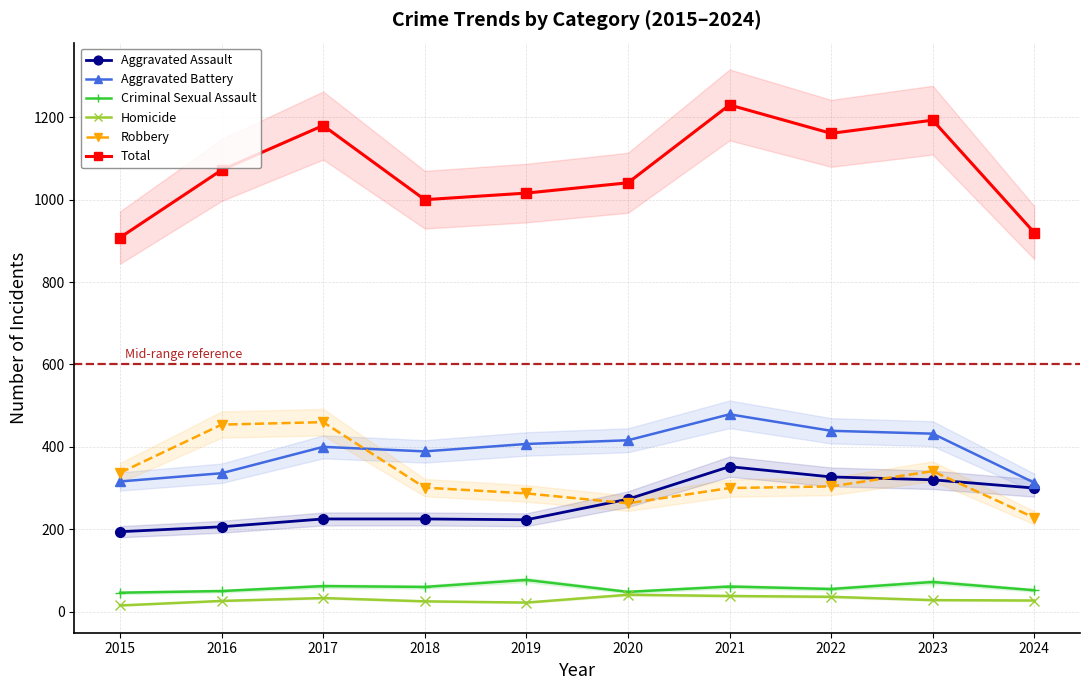

Is it true that Aggravated Battery equals 336 at 2016?

True